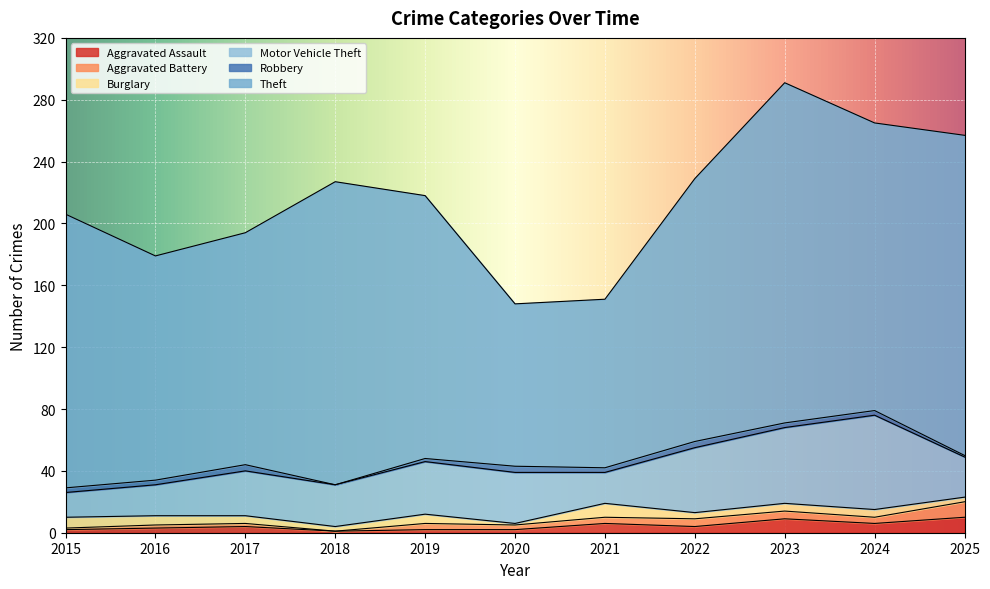

Does the chart display data point markers on the line(s)?

No